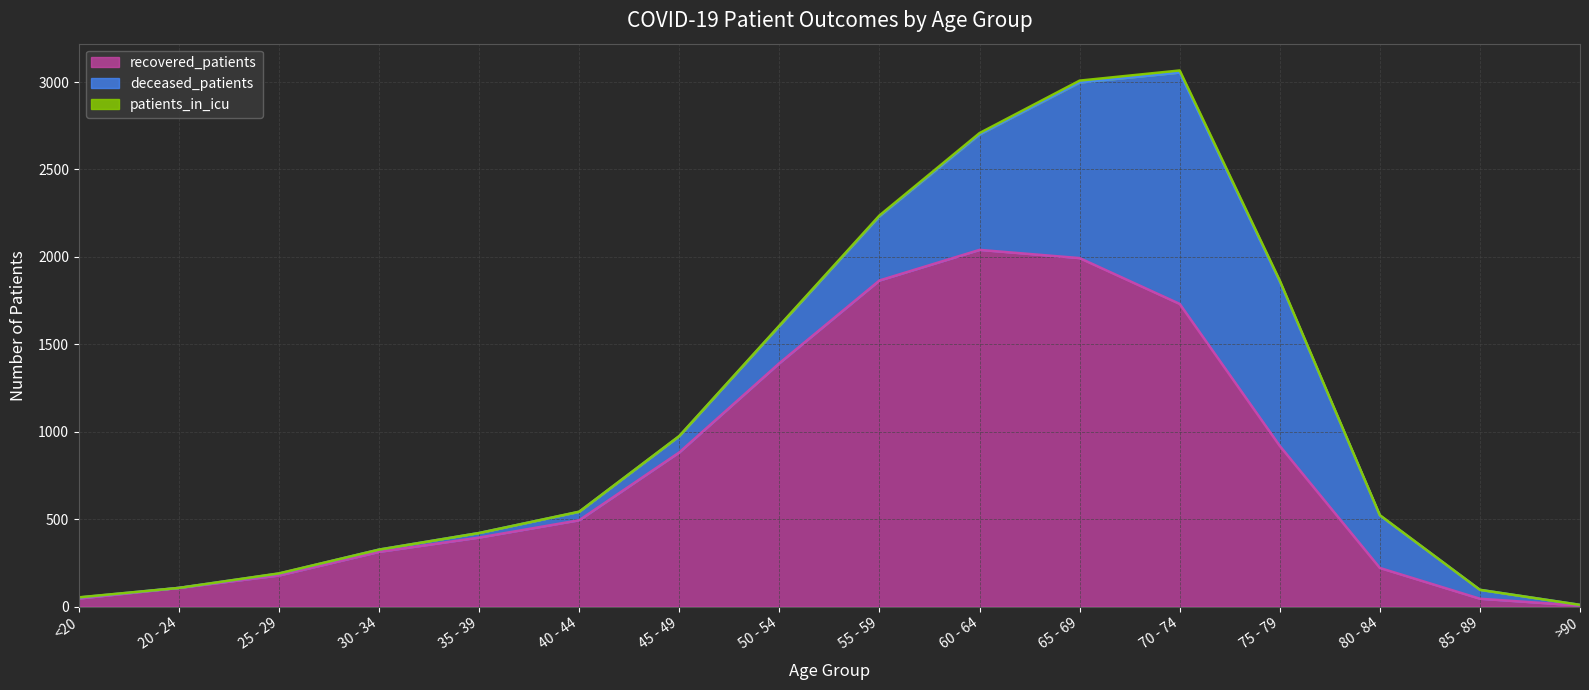

At which category is the sum across all series the highest?

70 - 74